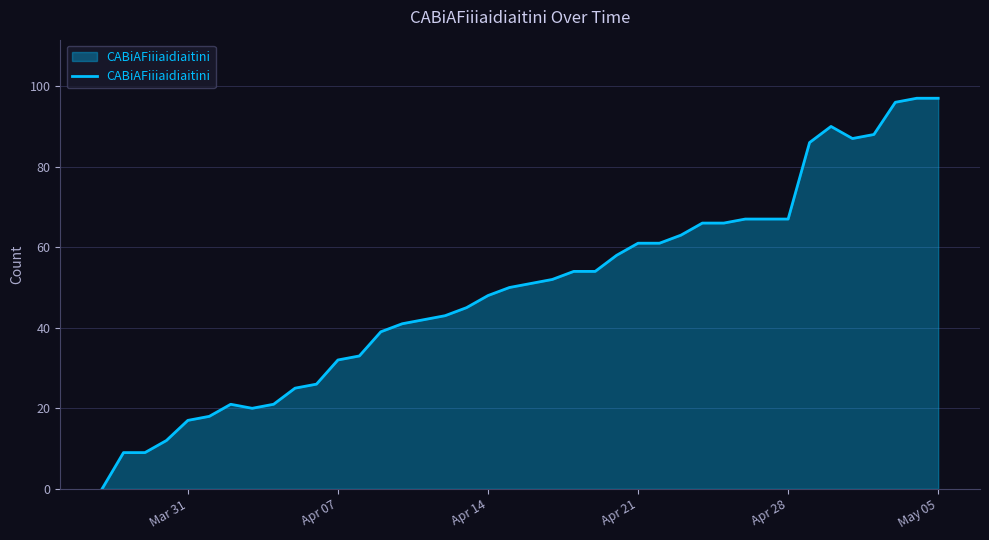

What is the greatest value displayed?

97